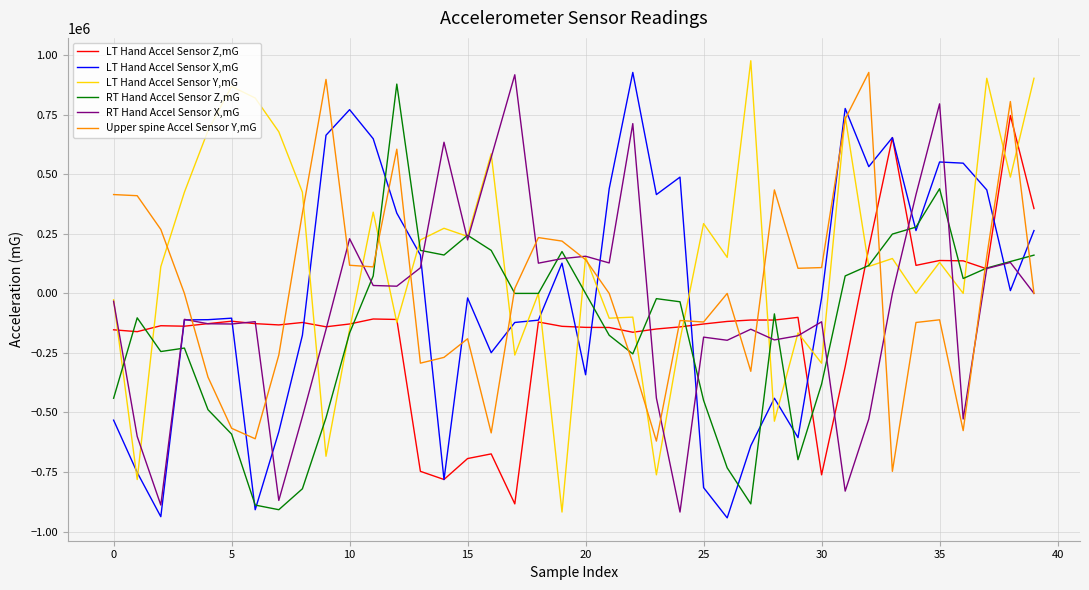

Which series has the largest total across all categories?

LT Hand Accel Sensor Y,mG